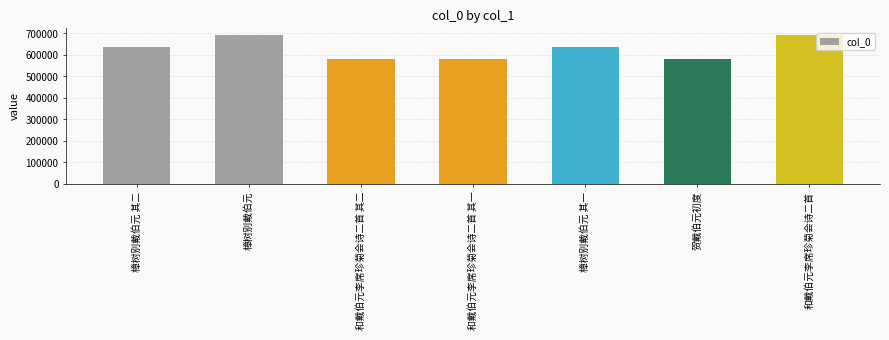

Does the chart contain any negative values?

No